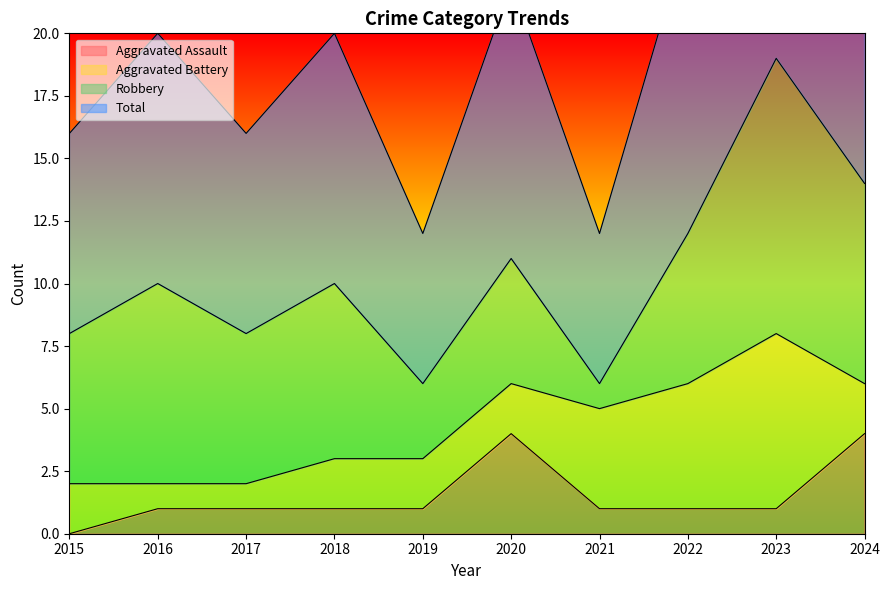

Which category has the highest value across all series?

2023